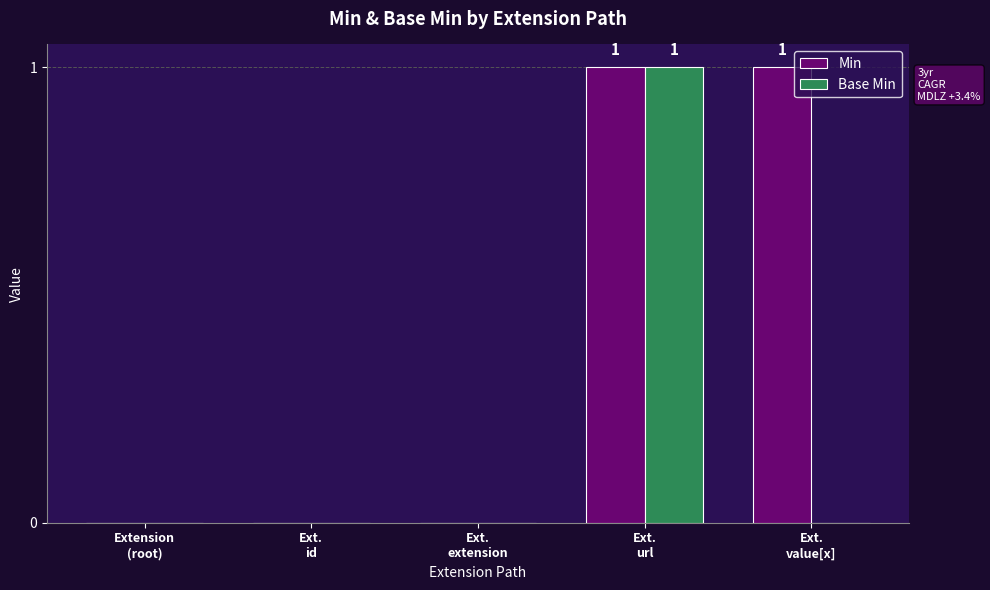

Which series has the largest total across all categories?

Min